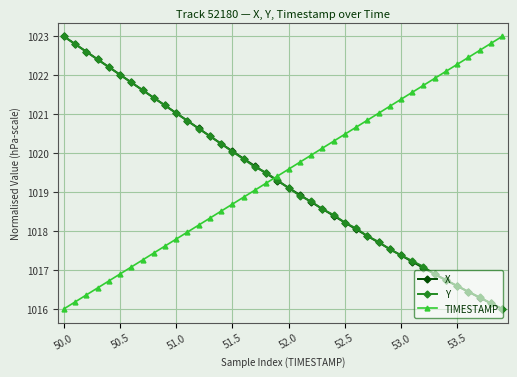

How many values in the TIMESTAMP series are below 1019?

17